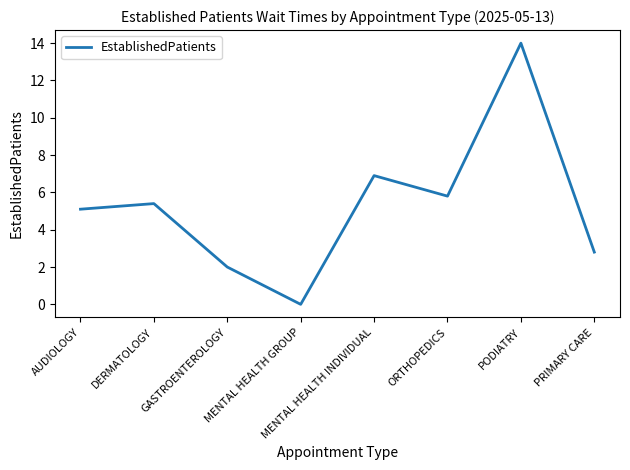

What position from the right is PRIMARY CARE?

1